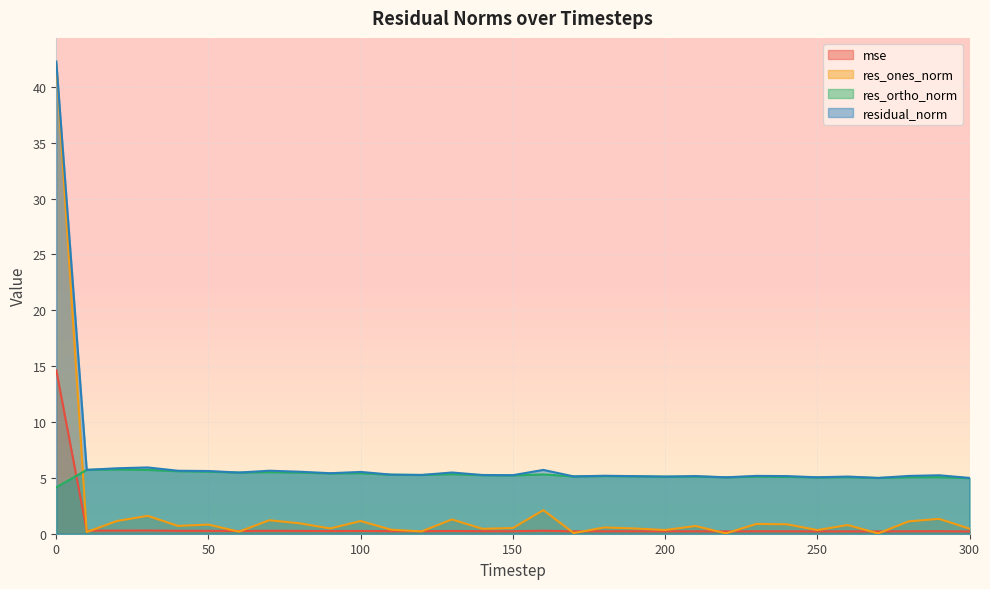

At how many categories does at least one series exceed 10?

1